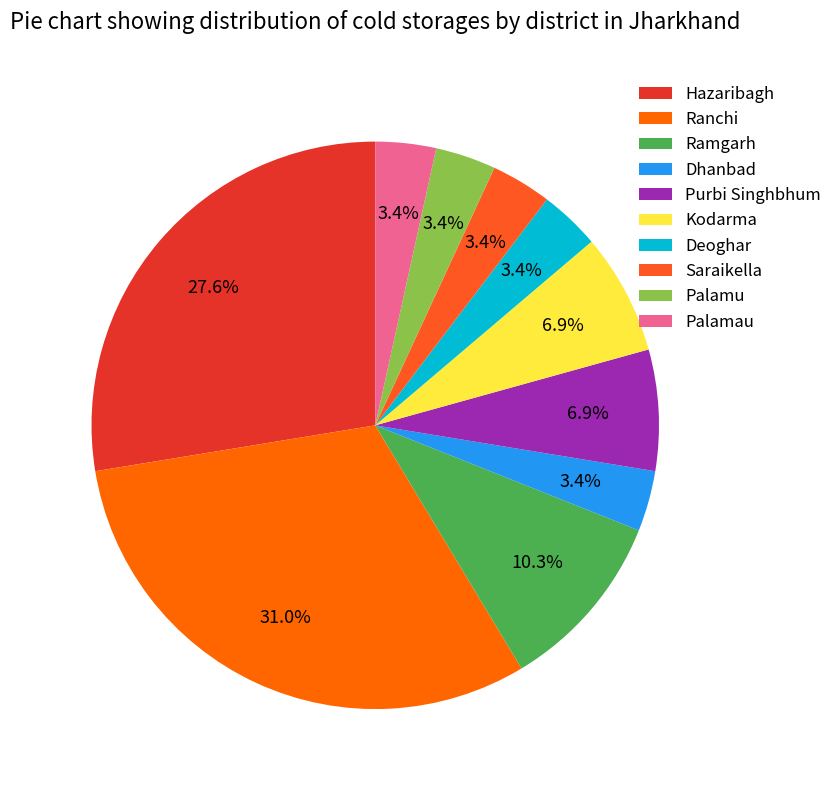

To the nearest percent, what percentage of the pie is Purbi Singhbhum?

7%